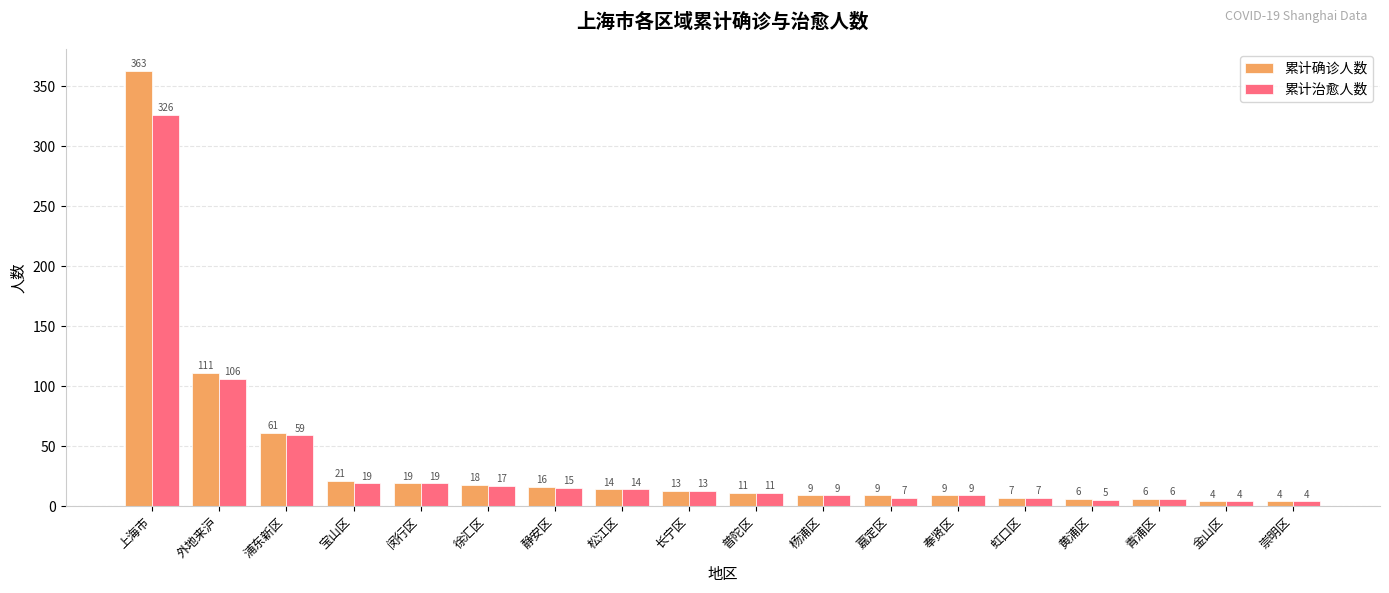

What is the smallest value displayed?

4